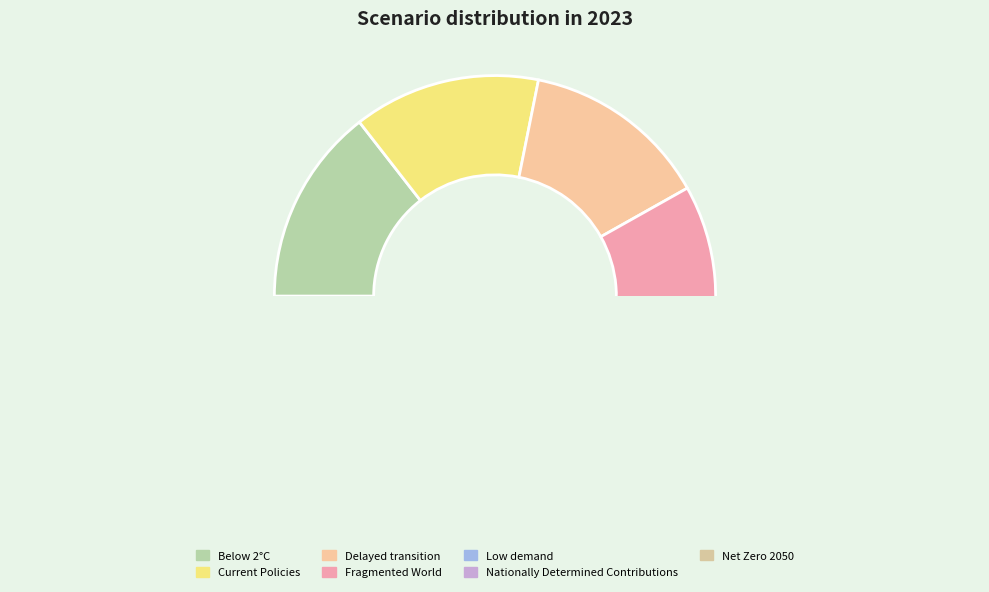

Is there any slice that represents more than half of the pie?

No